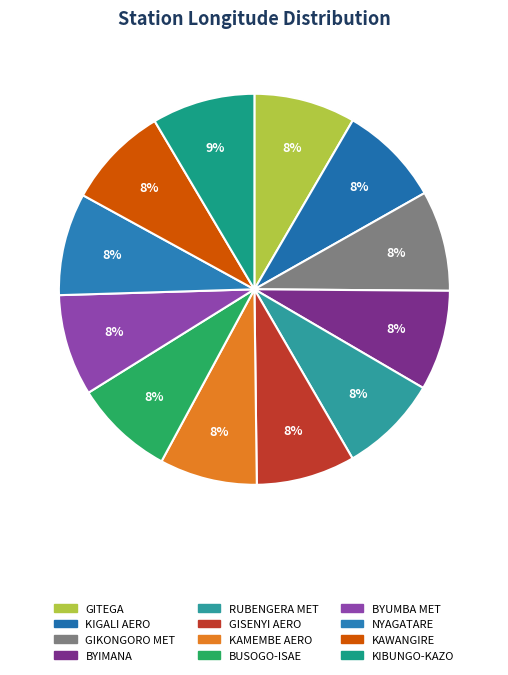

What percentage is the KAMEMBE AERO slice, to the nearest percent?

8%